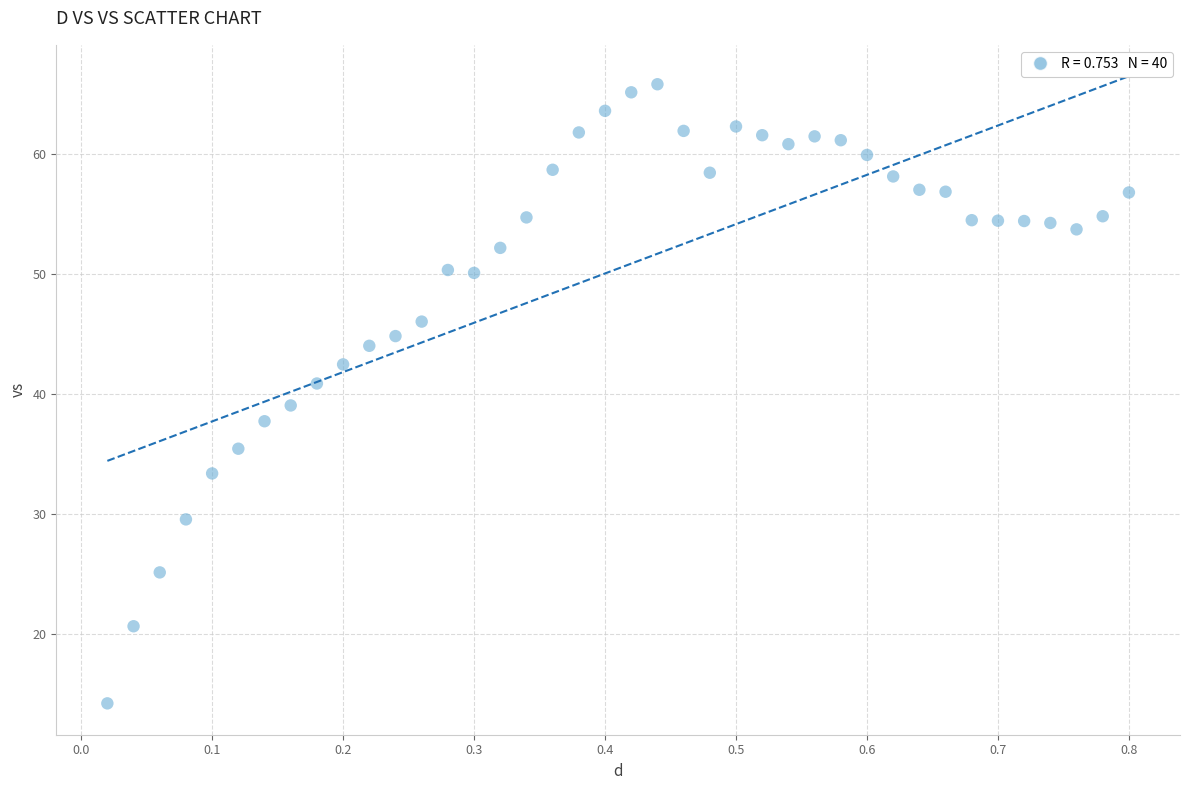

What is the range of Y values (max minus min)?

51.6